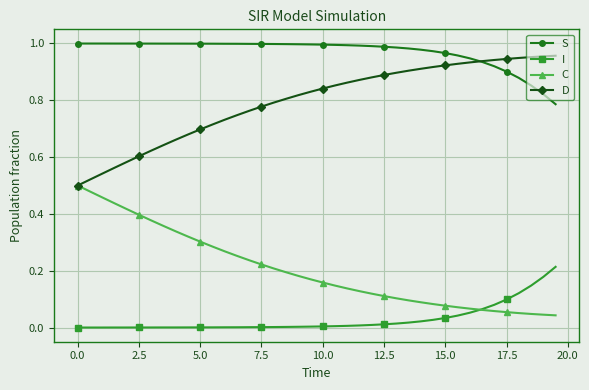

Which series has the largest total across all categories?

S